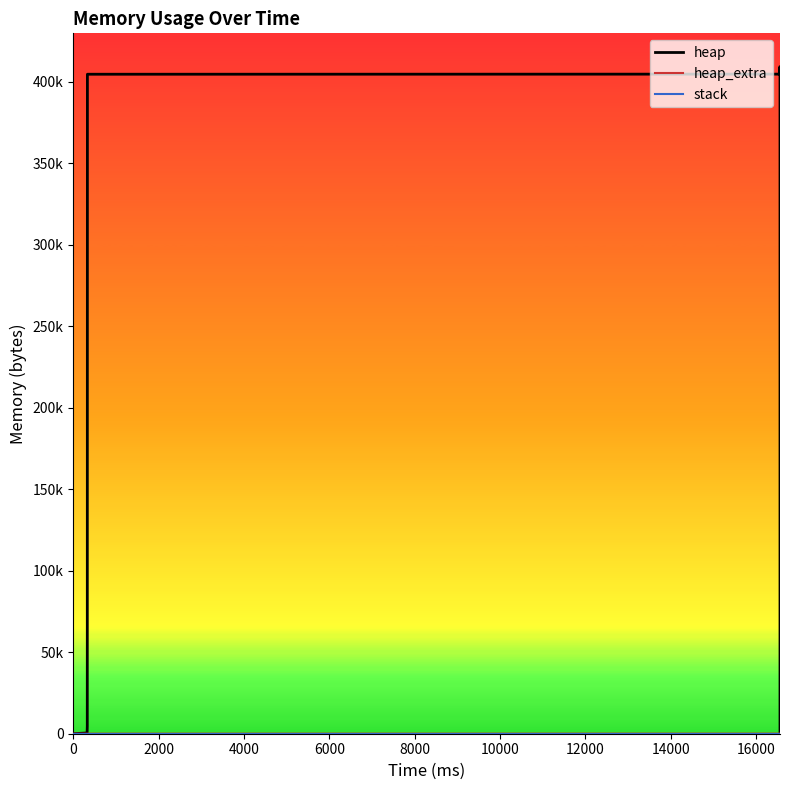

Reading right to left, what are all the values shown in this chart?

heap: 0	400000	400066	400538	404634	405106	409202	409202	405106	404634	404568	4568	472	0
heap_extra: 0	8	30	46	54	70	78	78	70	54	32	24	16	0
stack: 0	0	0	0	0	0	0	0	0	0	0	0	0	0